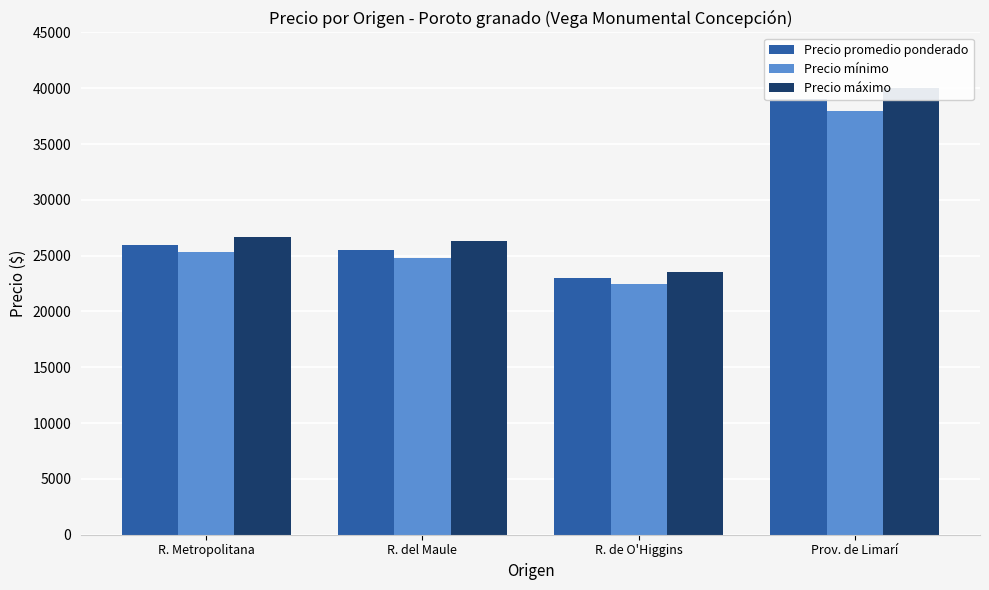

What is the greatest value displayed?

40000